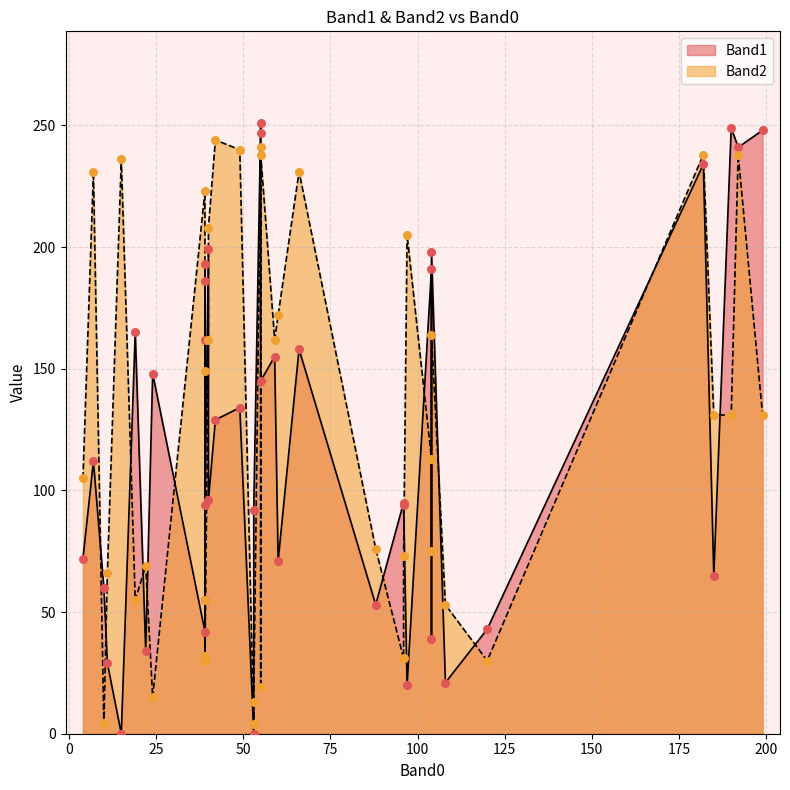

At which category is the sum across all series the highest?

55